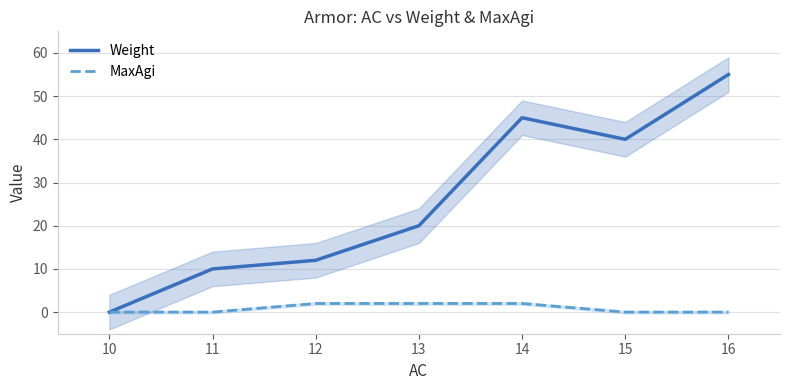

Reading left to right, transcribe all the data shown in this chart.

Weight: 0	10	12	20	45	40	55
MaxAgi: 0	0	2	2	2	0	0